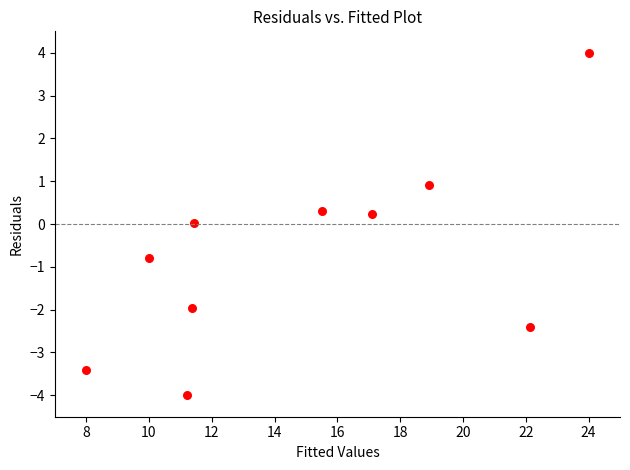

What is the range of X values (max minus min)?

16.0